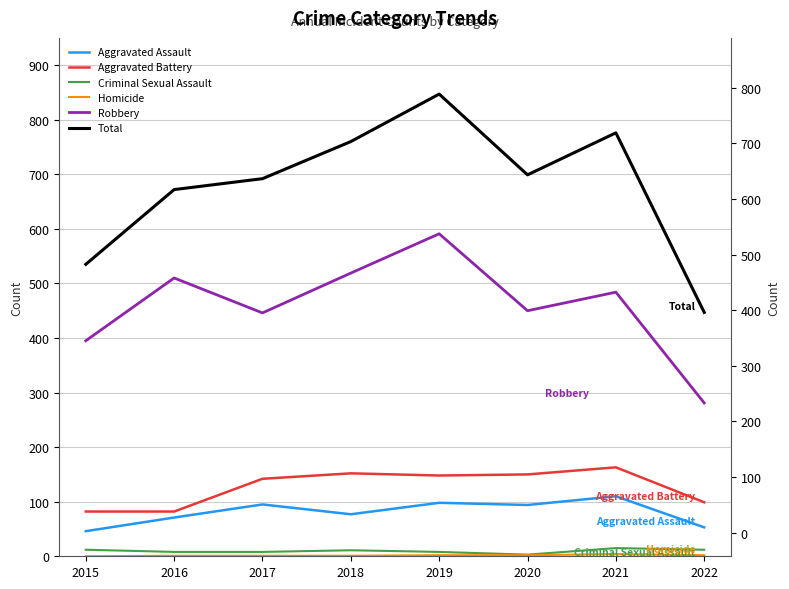

Is the value of Aggravated Battery at 2019 greater than the value of Total at 2015?

No